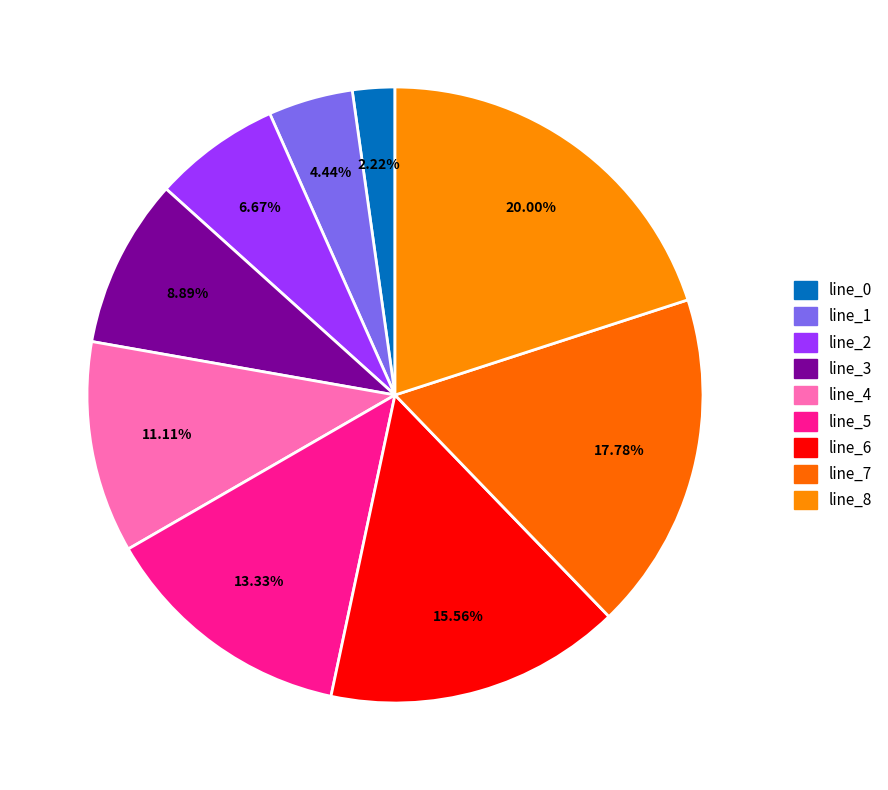

Is there any slice that represents more than half of the pie?

No